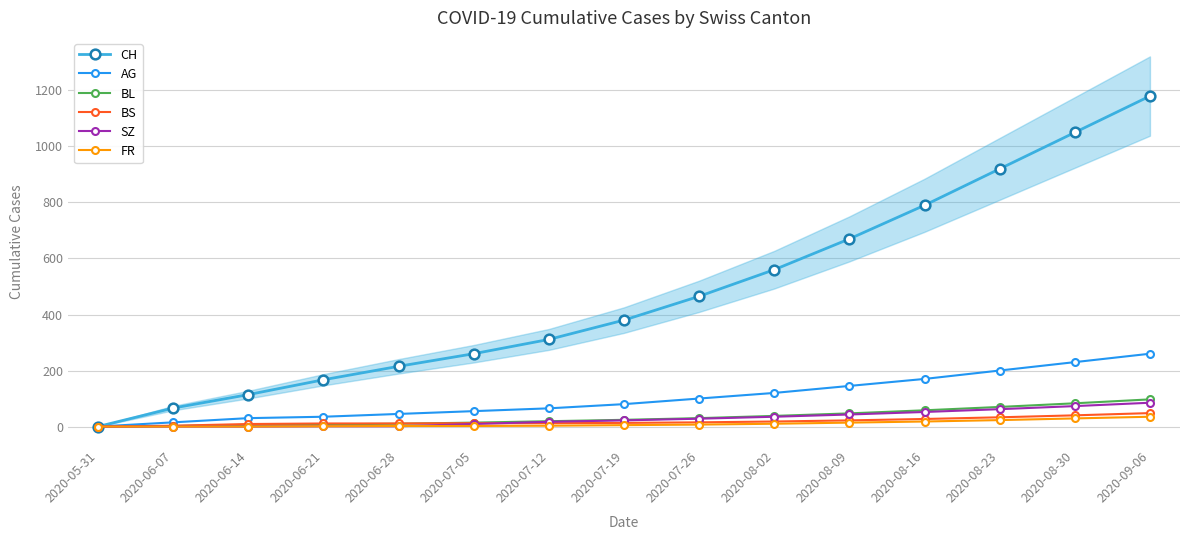

What is the difference between the highest and lowest values at 2020-08-09?

656